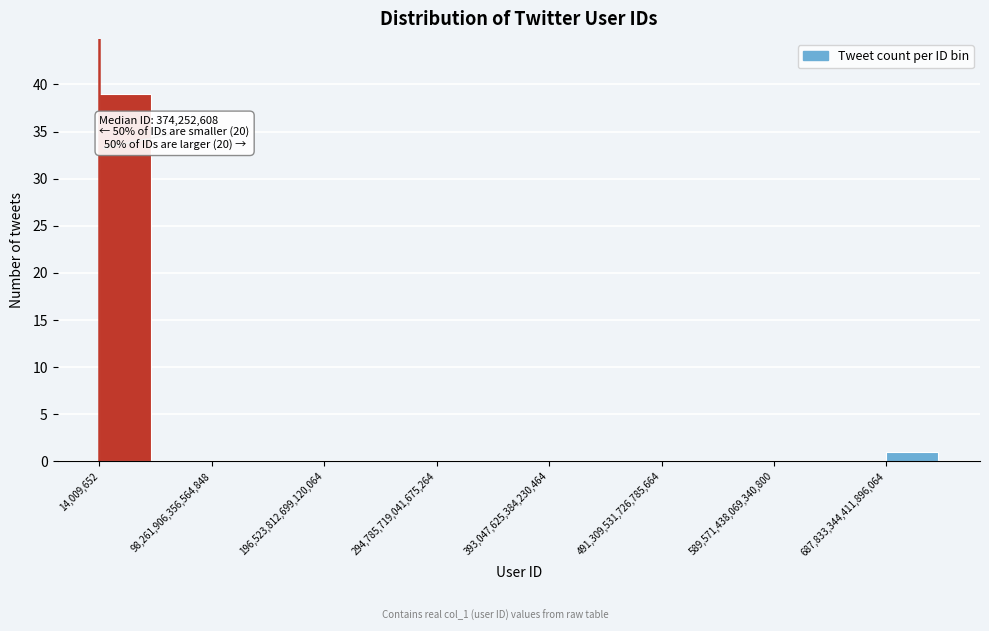

Over which range of the x-axis is the bar tallest?

0 to 50000000000000000